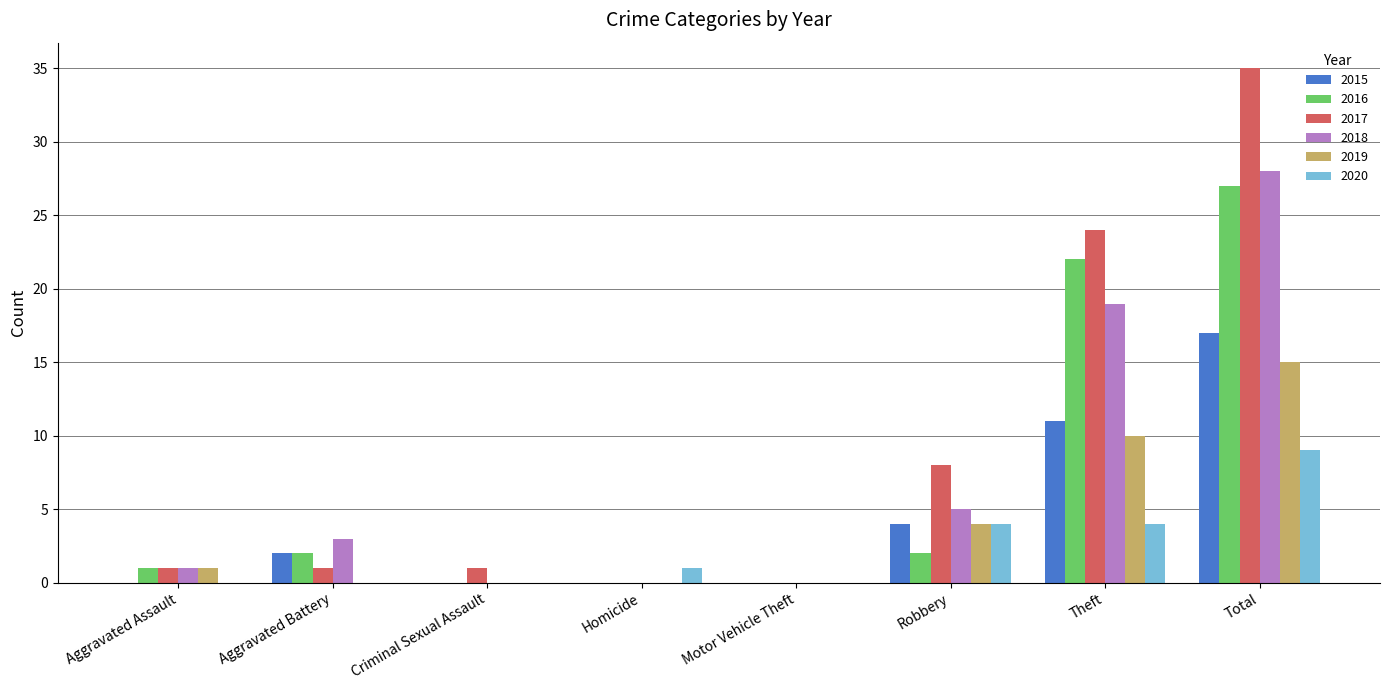

At which category is the sum across all series the highest?

Total